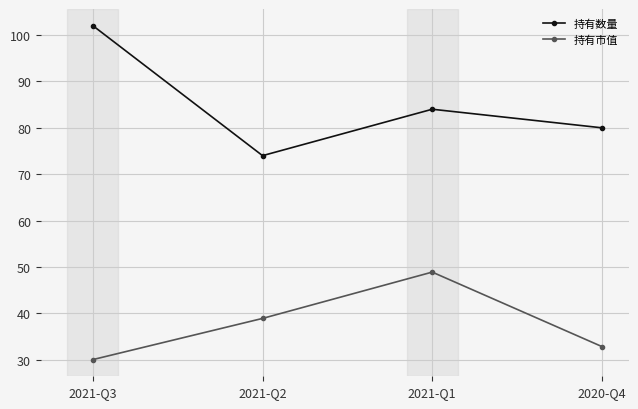

What is the sum of the 持有市值 values at 2021-Q3 and 2020-Q4?

62.9